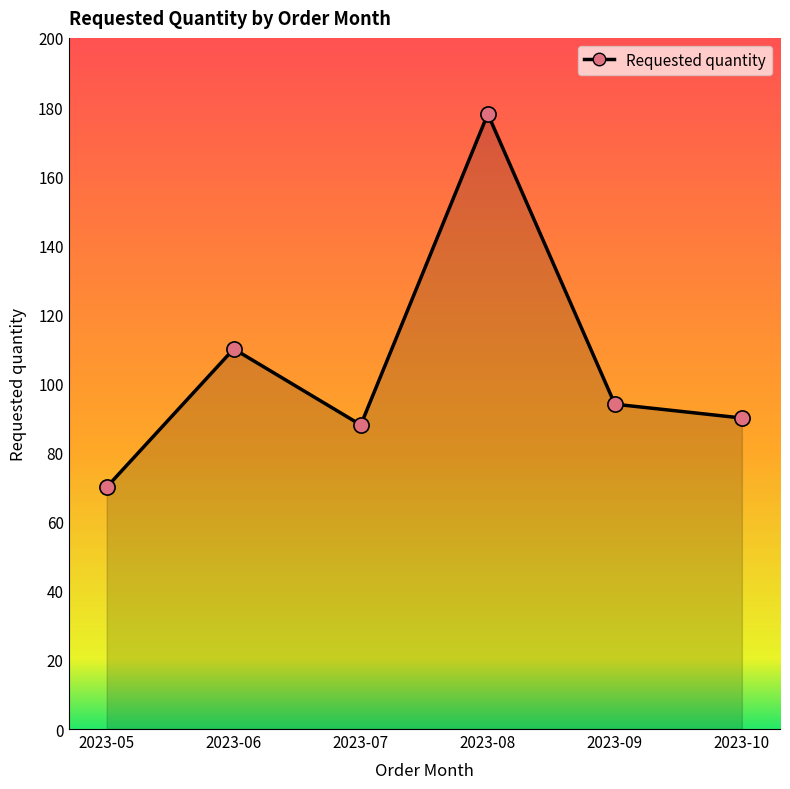

Which has a higher value, 2023-09 or 2023-08?

2023-08